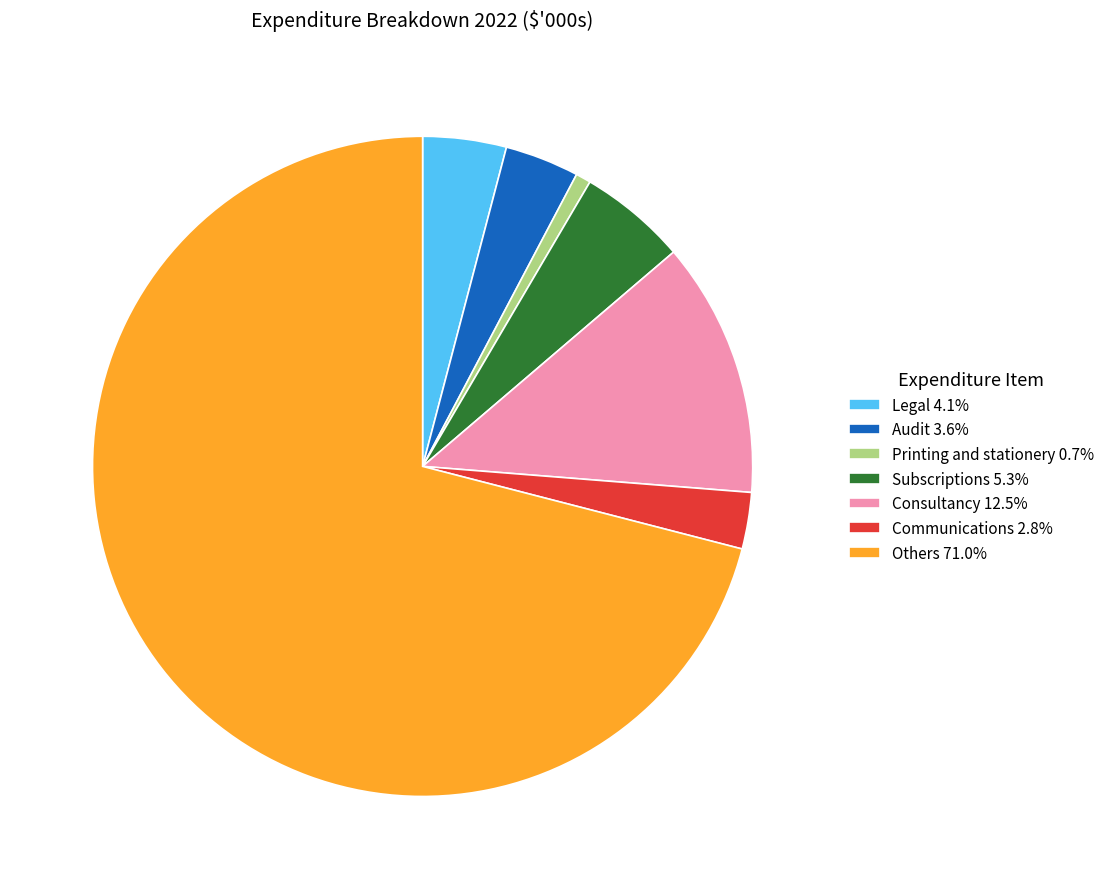

Combined, do Consultancy 12.5% and Subscriptions 5.3% account for over 50%?

No